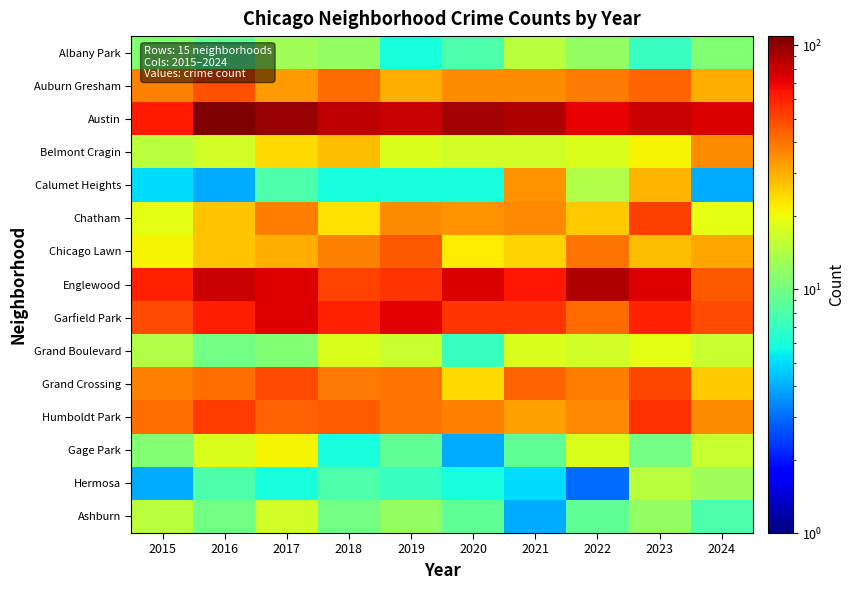

Which has a higher value, 2016 or 2022?

2022